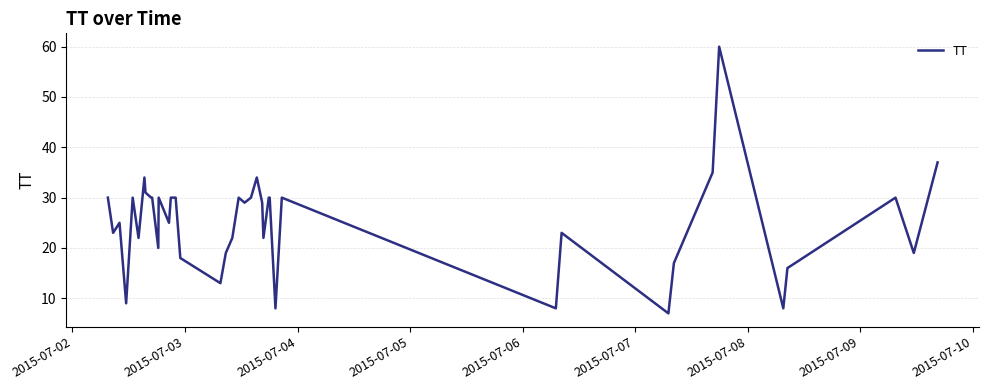

Does the chart have visible grid lines?

Yes